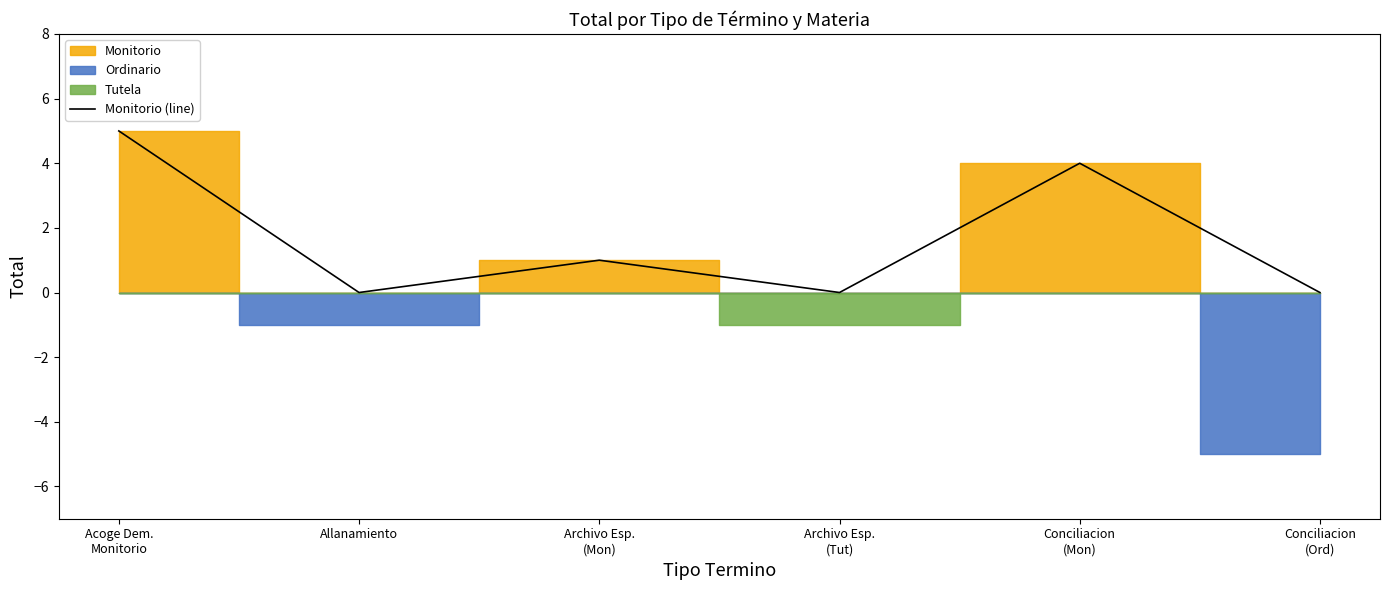

At which category does the data reach its first local valley?

Allanamiento